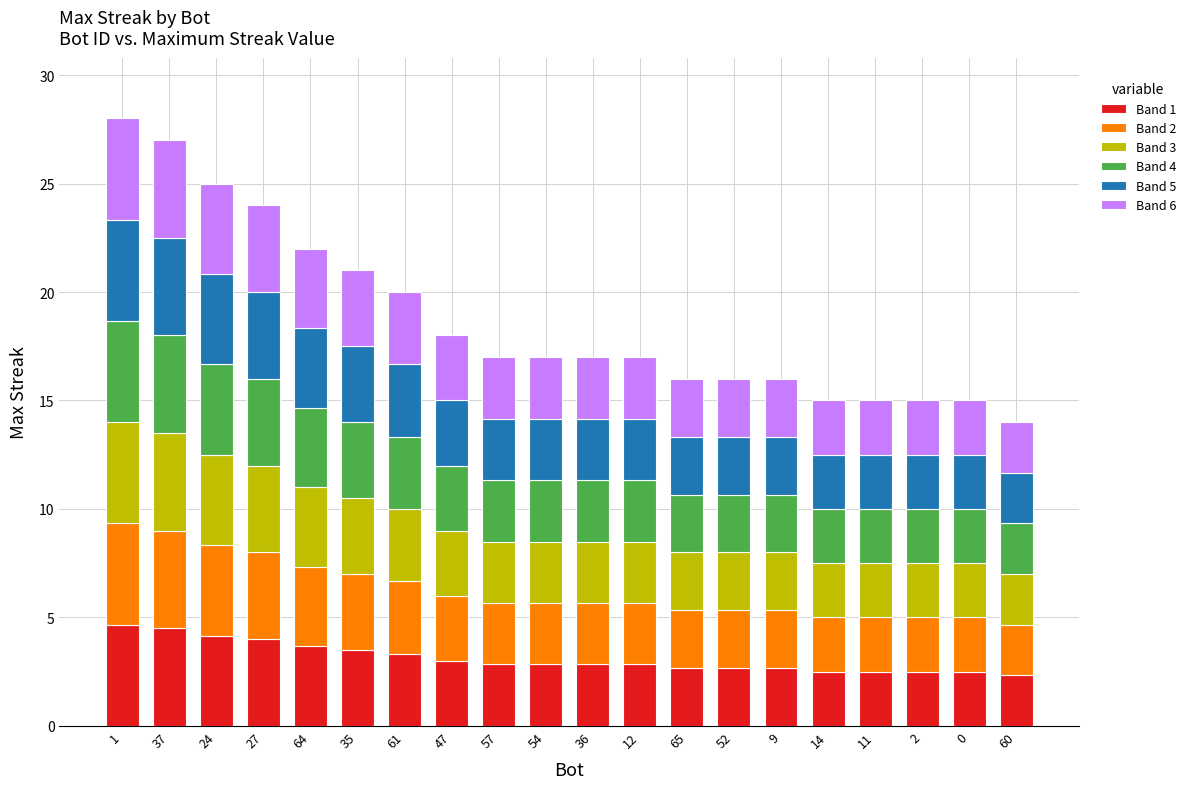

Count the number of categories in the chart.

20